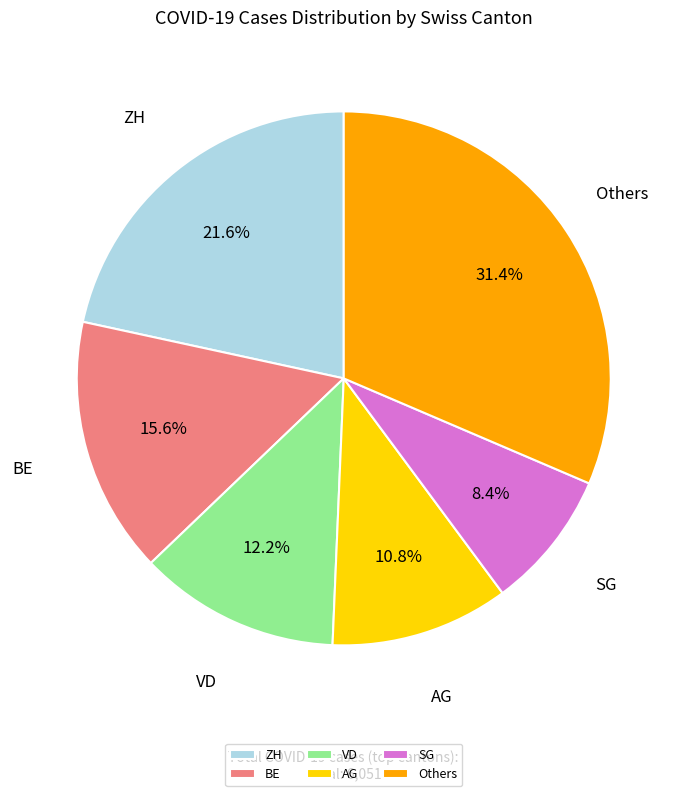

Does ZH account for over 50% of the chart?

No